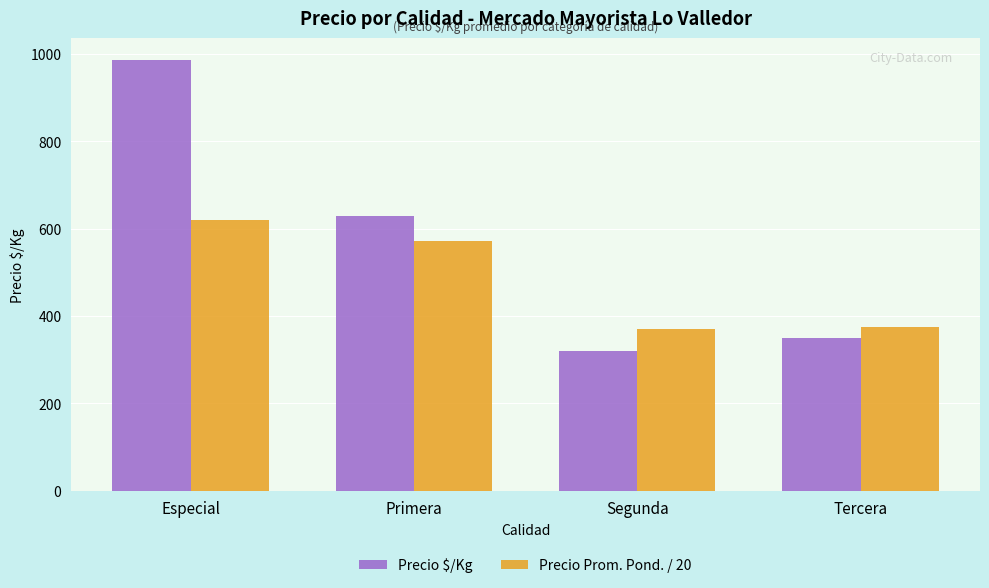

What is the label of the 2nd bar from the left?

Primera